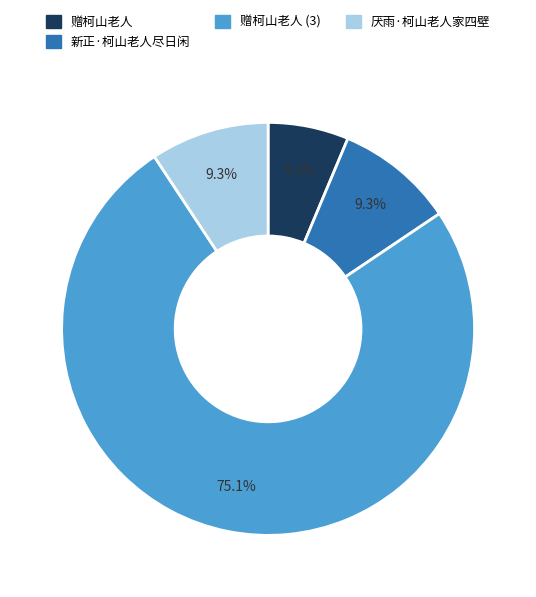

Is there any slice that represents more than half of the pie?

Yes